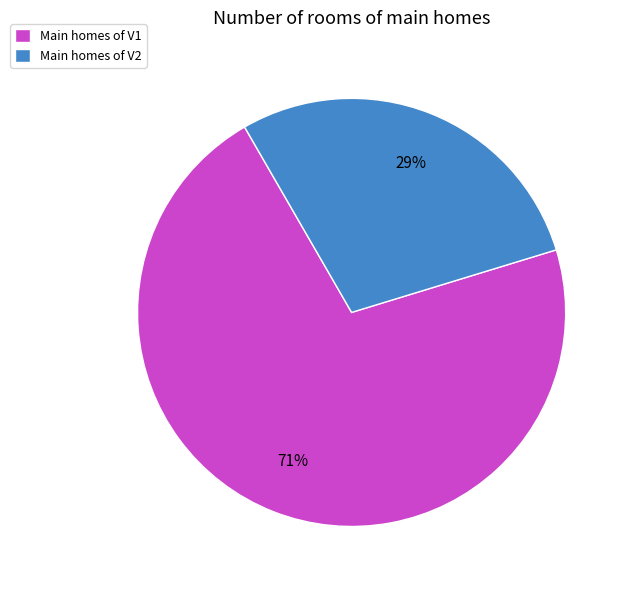

Is there a majority slice in this chart?

Yes